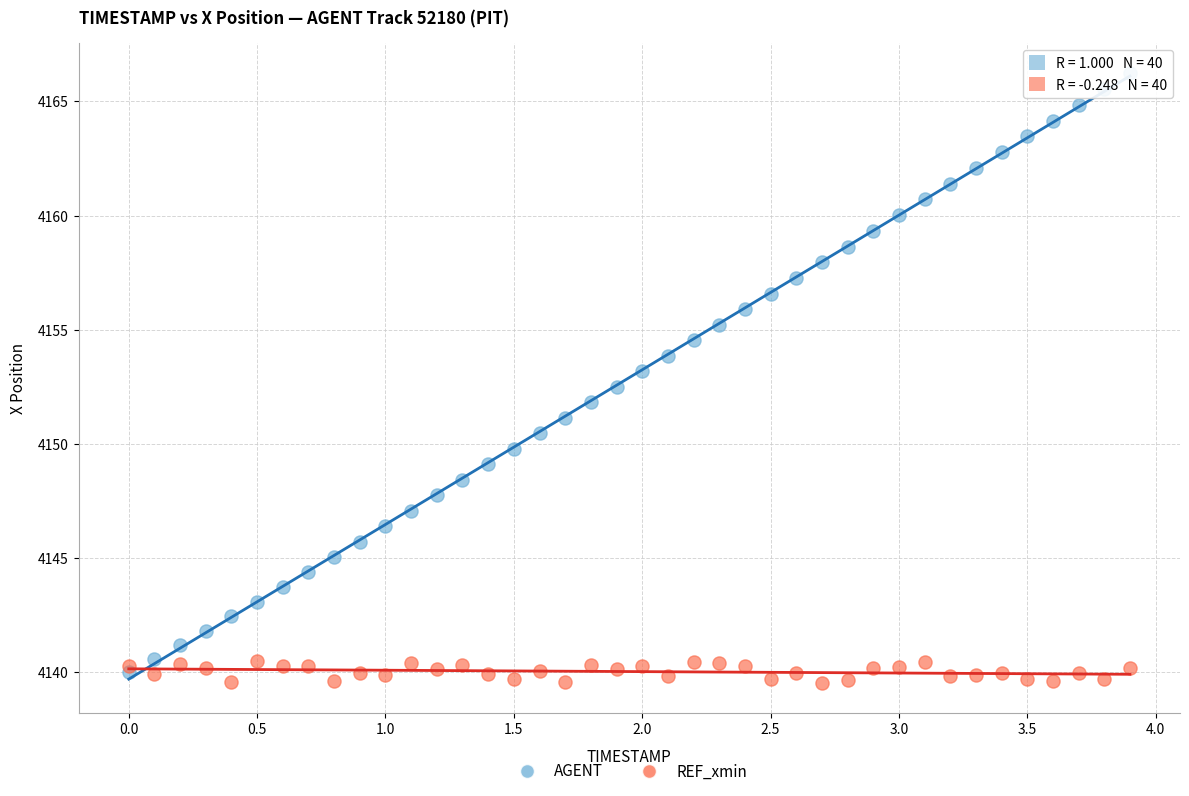

Which series reaches the minimum Y coordinate?

REF_xmin